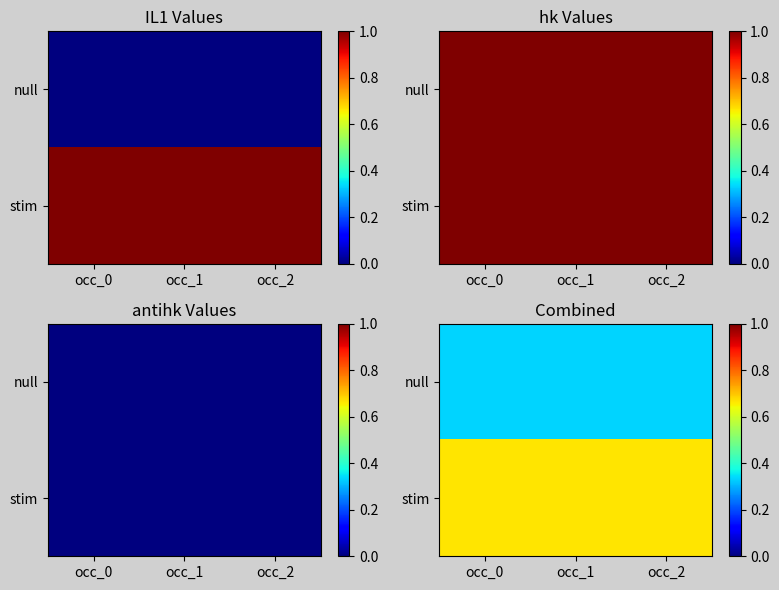

Is the value of stim at occ_2 greater than the value of null at occ_2?

Yes